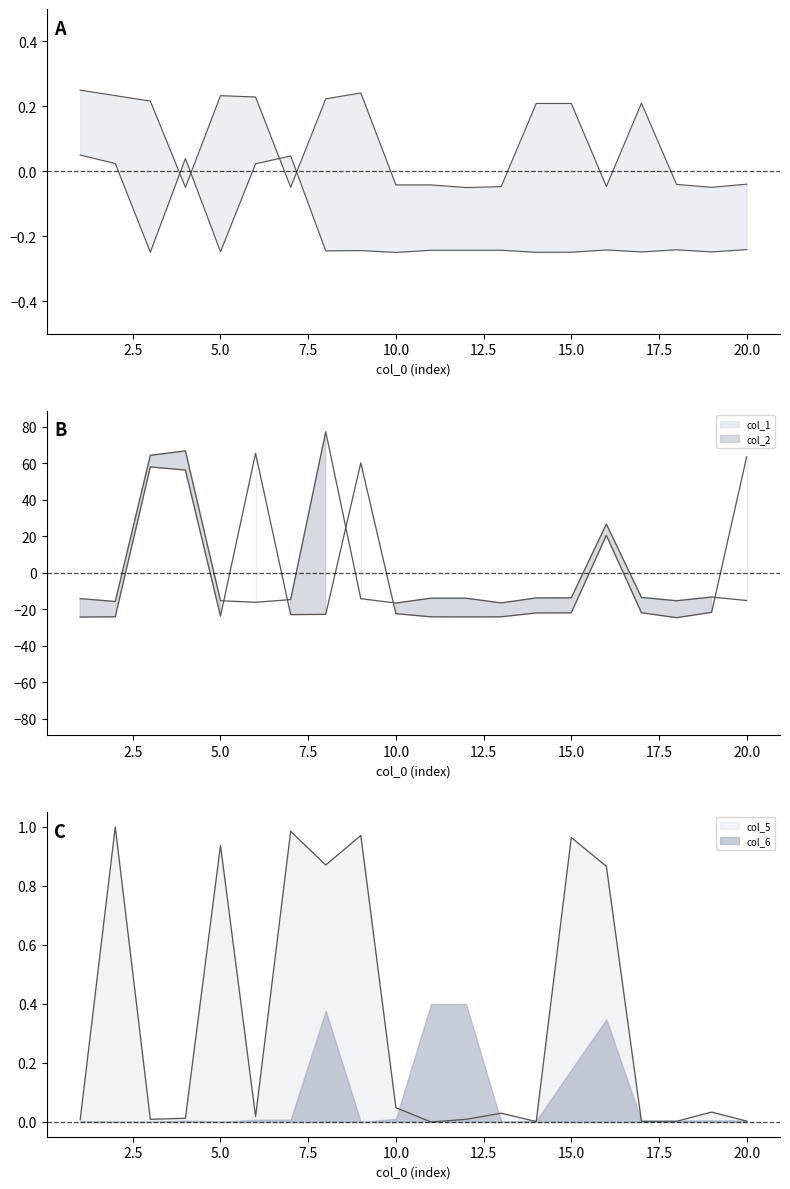

True or false: col_3 and col_5 intersect in this chart.

True